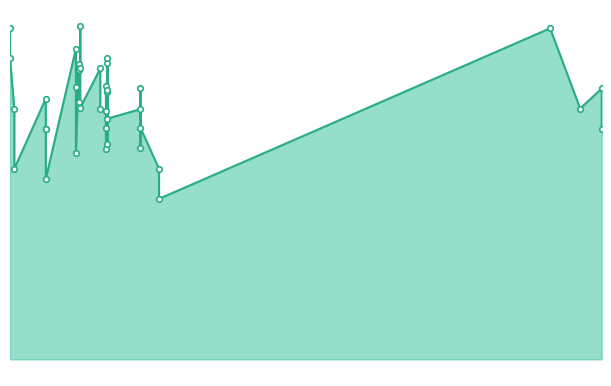

True or false: the data has more than 0 interior local peaks.

True